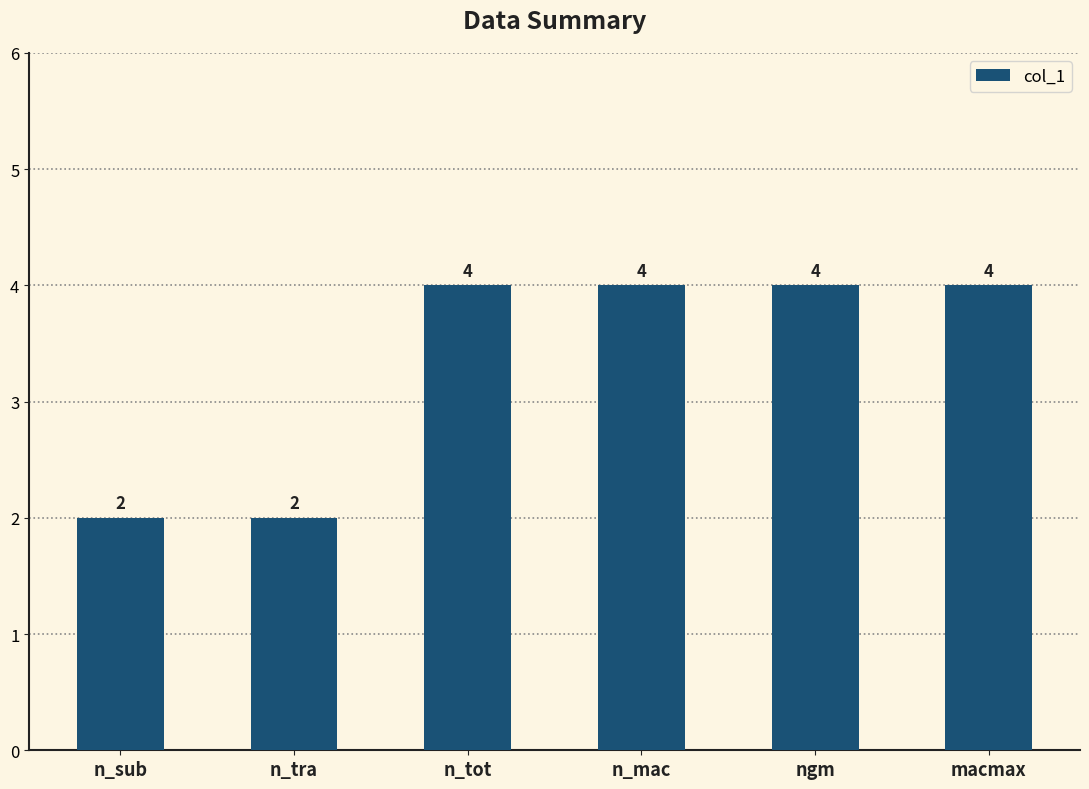

What is the sum of all values?

20